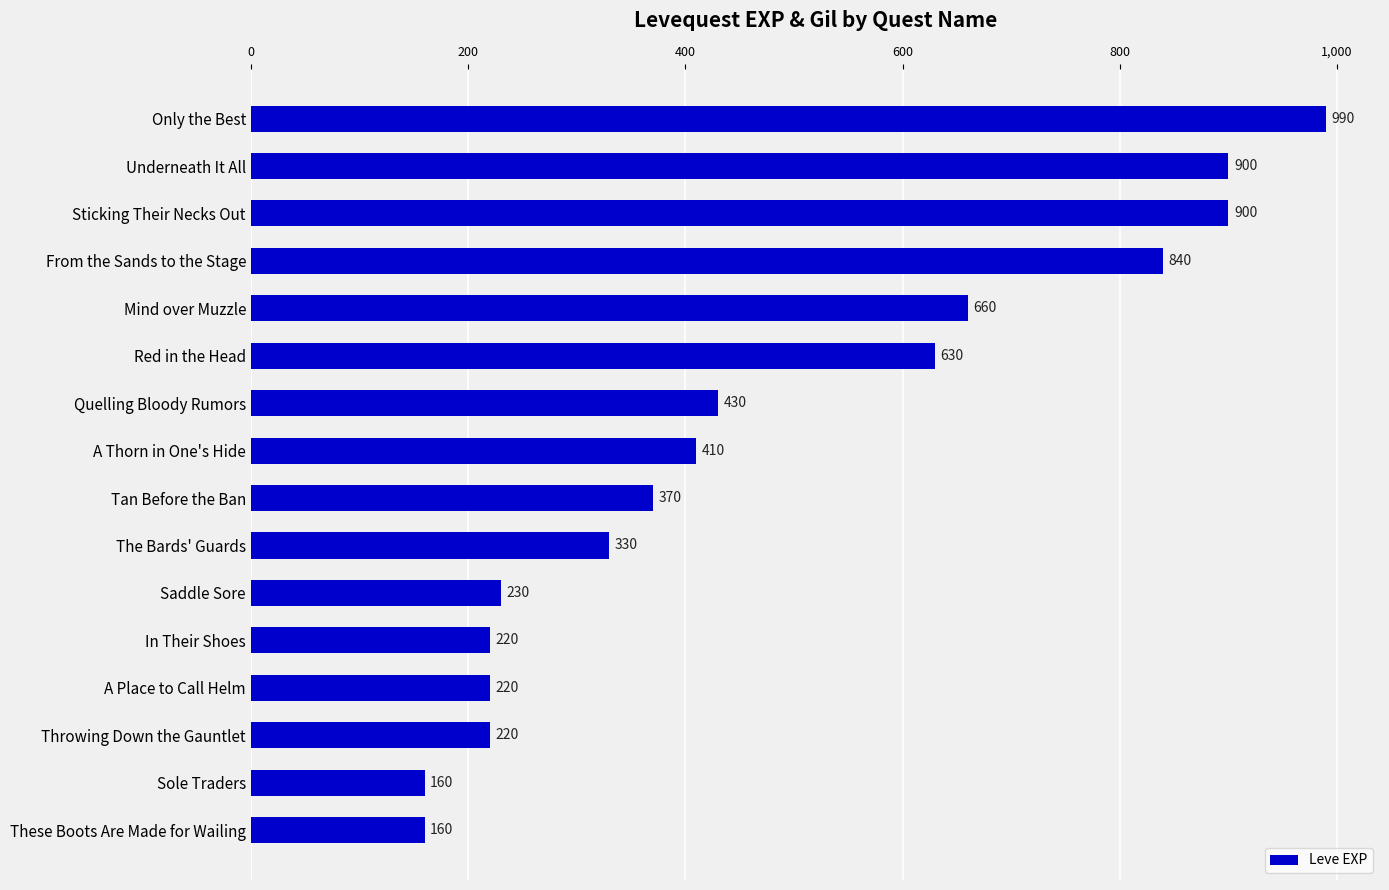

True or false: the data shows 410 at A Thorn in One's Hide.

True